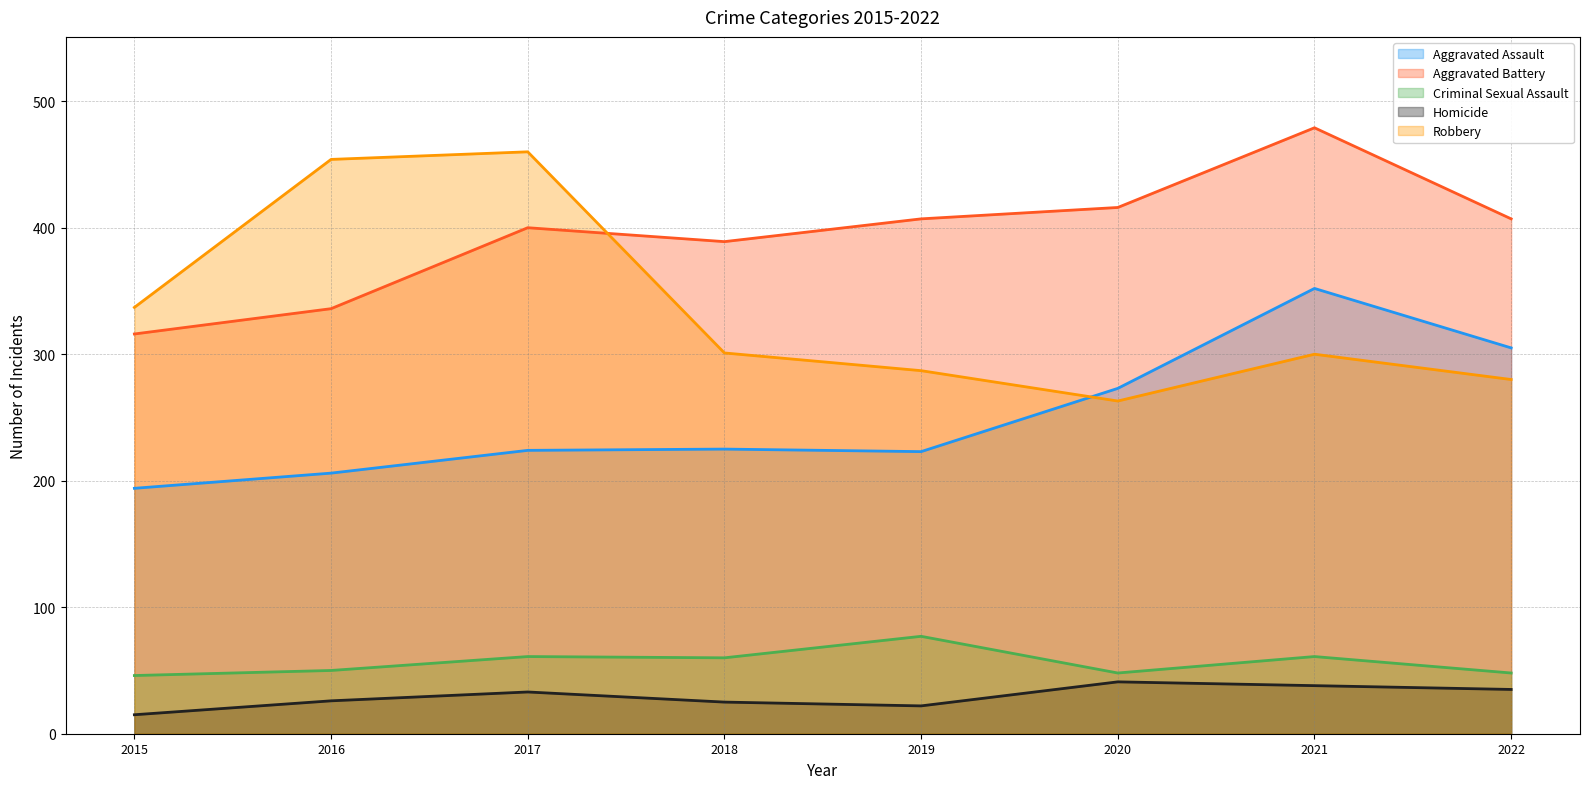

How many lines are shown in the chart?

5